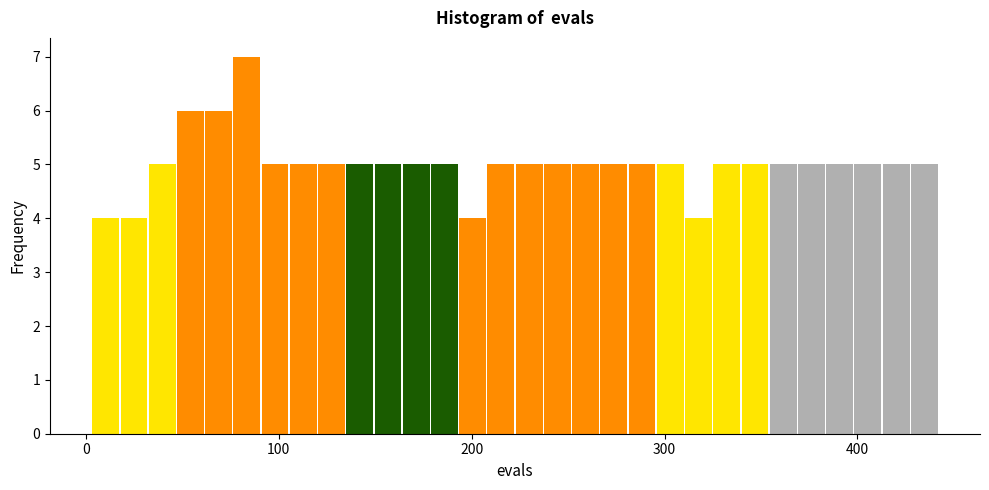

Read against the x-axis, roughly where is the centre of the tallest bar?

80